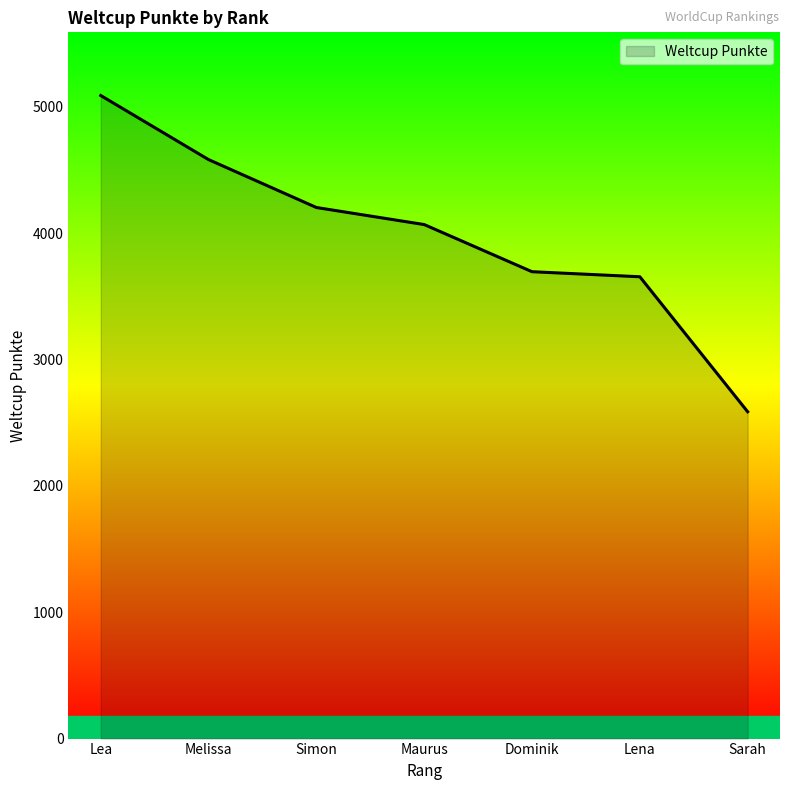

What is the sum of the values at Melissa and Maurus?

8648